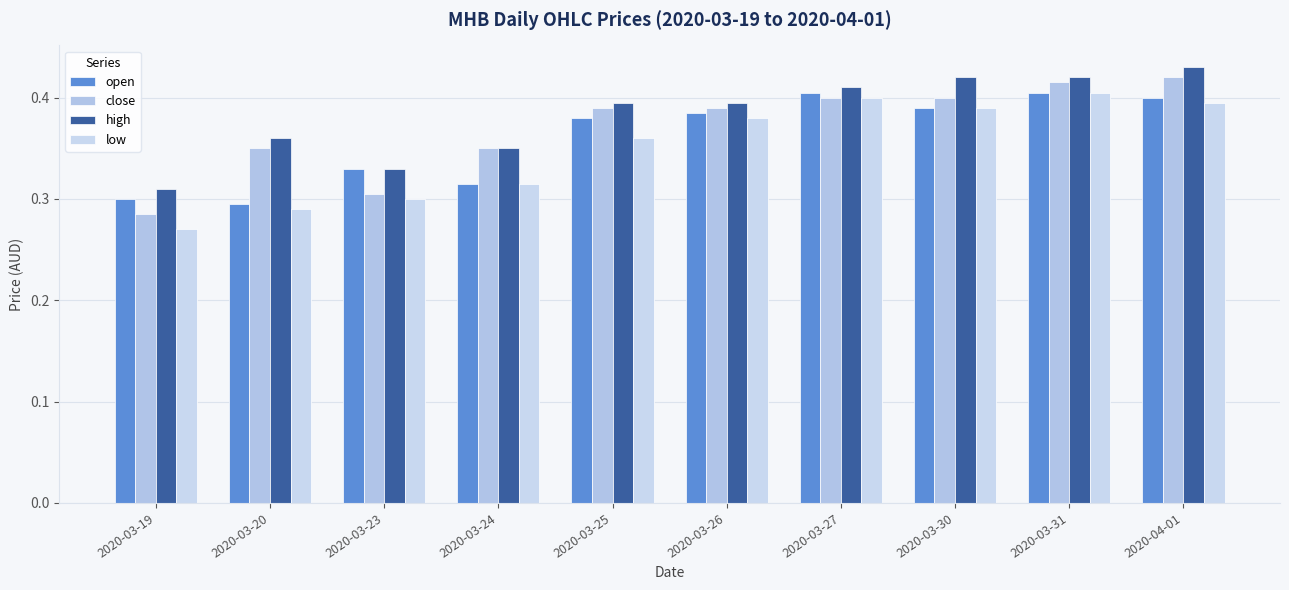

True or false: close has a value of 0.4 at 2020-03-26.

True